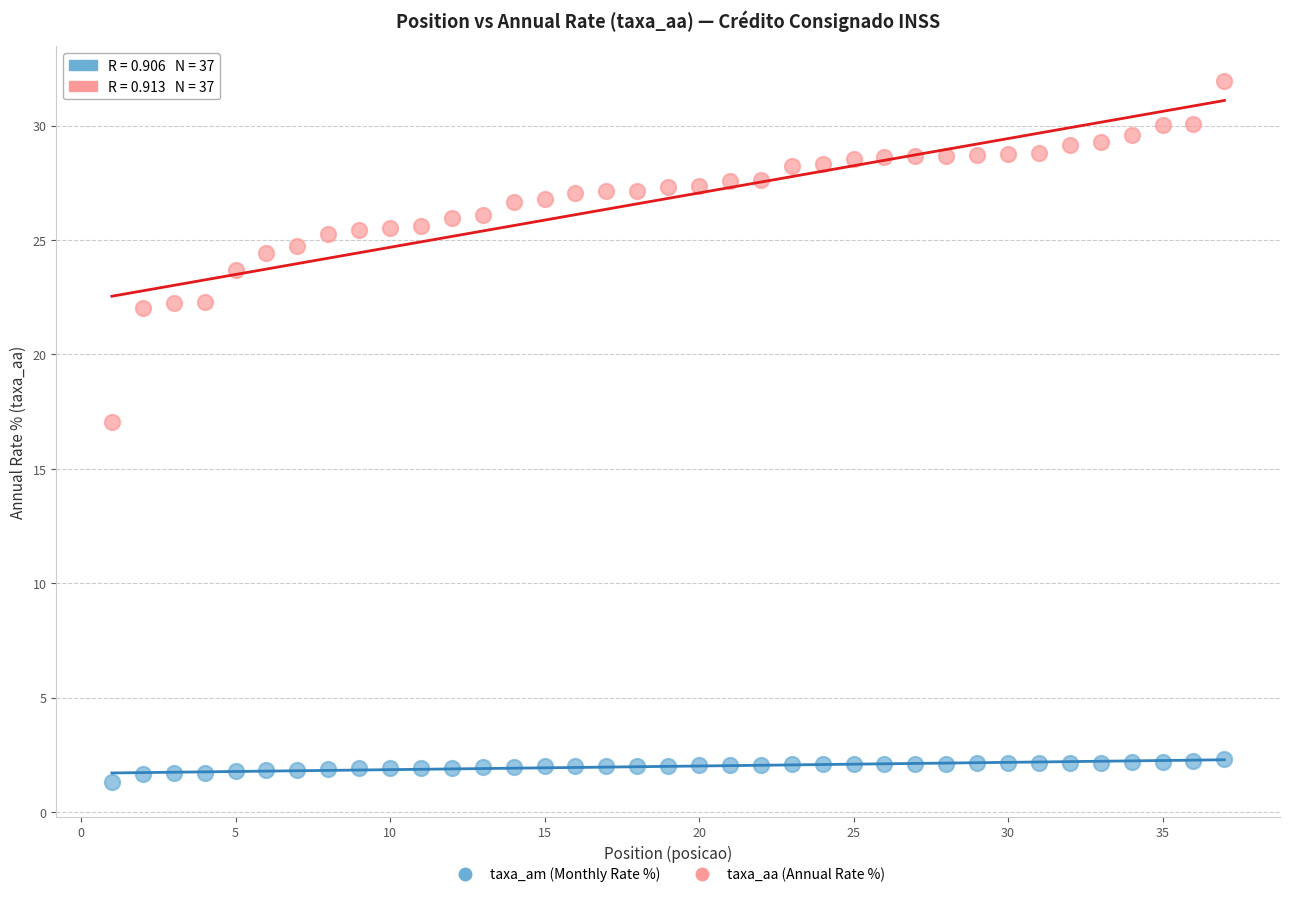

What are all the series names shown in the legend?

taxa_am (Monthly Rate %), taxa_aa (Annual Rate %)